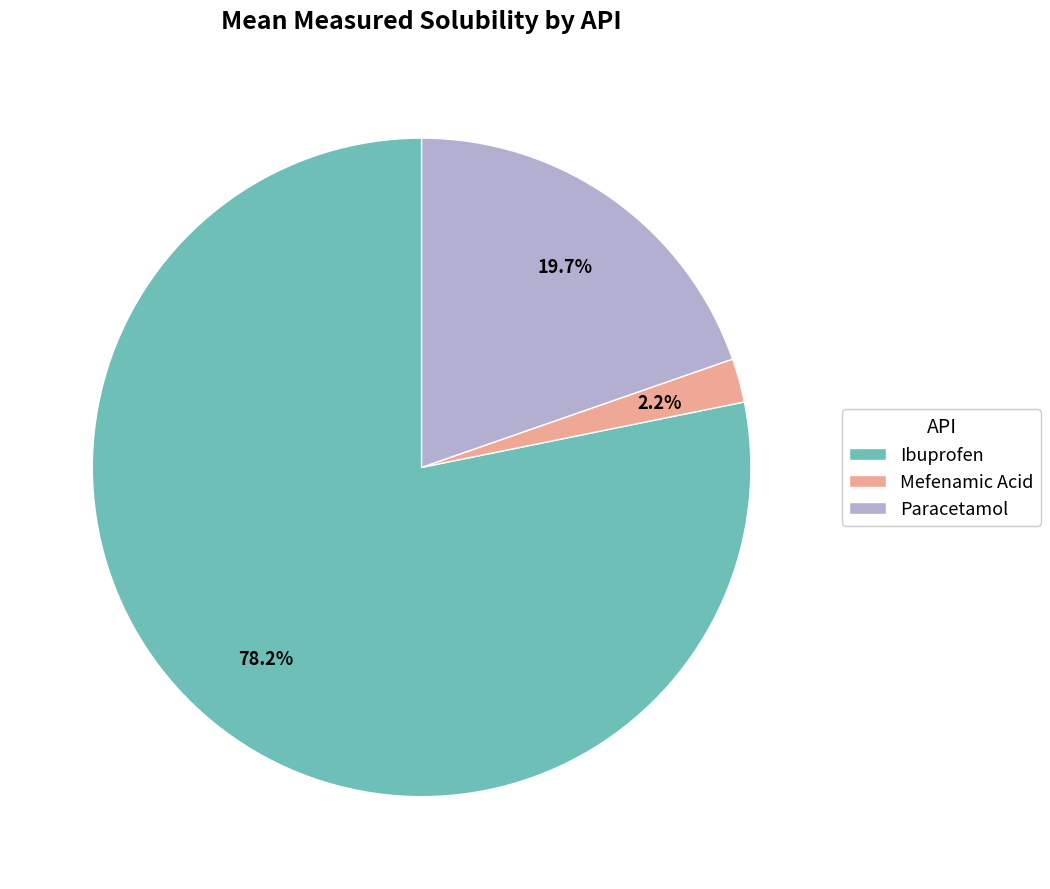

To the nearest percent, what portion does Mefenamic Acid represent?

2%